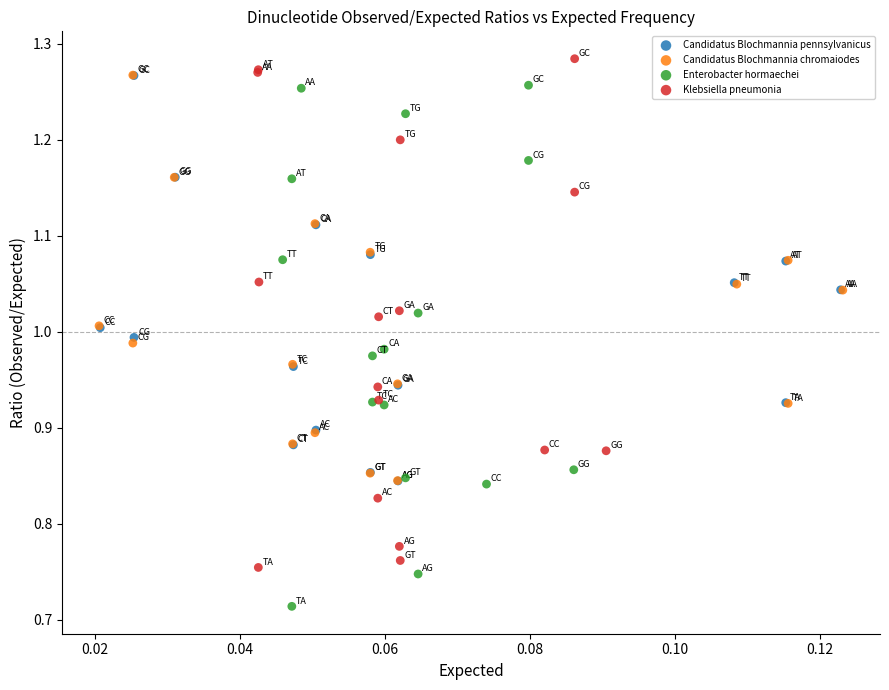

What are all the series names shown in the legend?

Candidatus Blochmannia pennsylvanicus, Candidatus Blochmannia chromaiodes, Enterobacter hormaechei, Klebsiella pneumonia